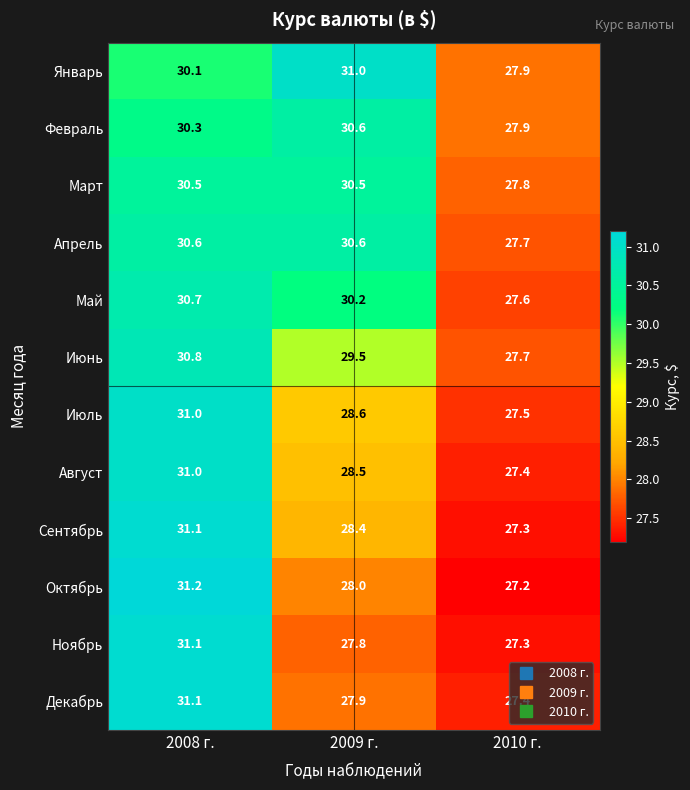

What is the difference between the Январь values at 2010 г. and 2008 г.?

2.2